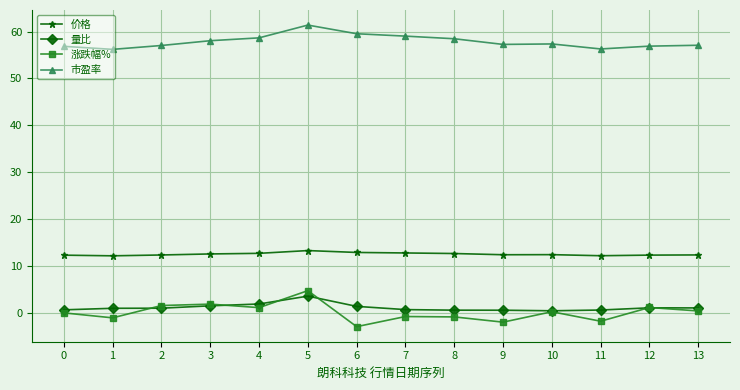

True or false: 价格 has a value of 12.1 at 11.

True